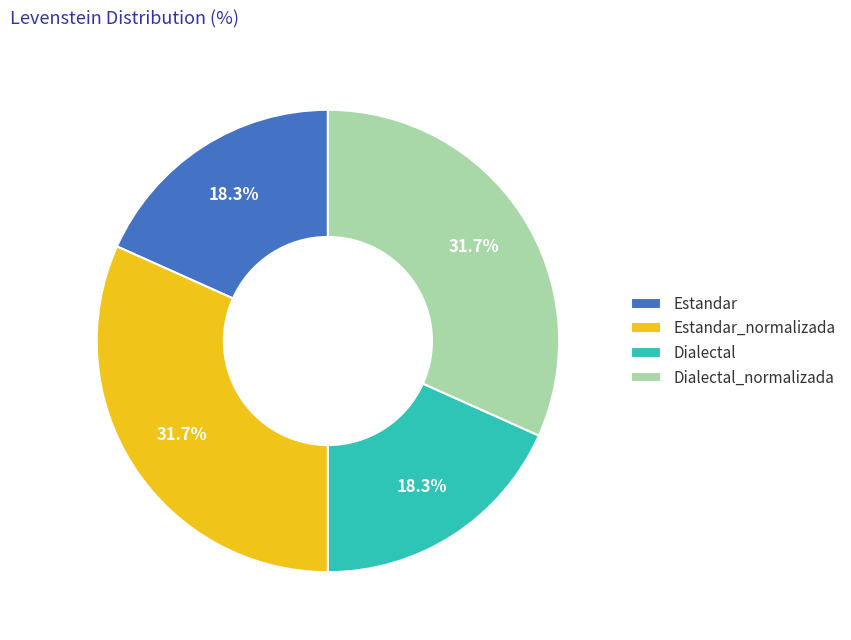

Is there a majority slice in this chart?

No